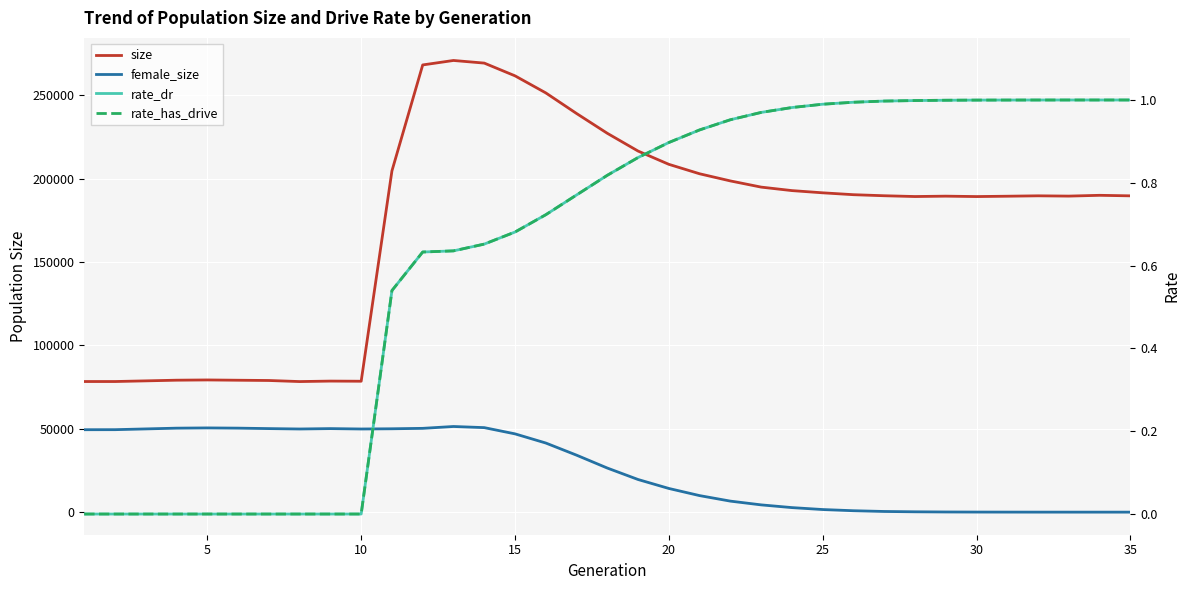

How many lines are shown in the chart?

4